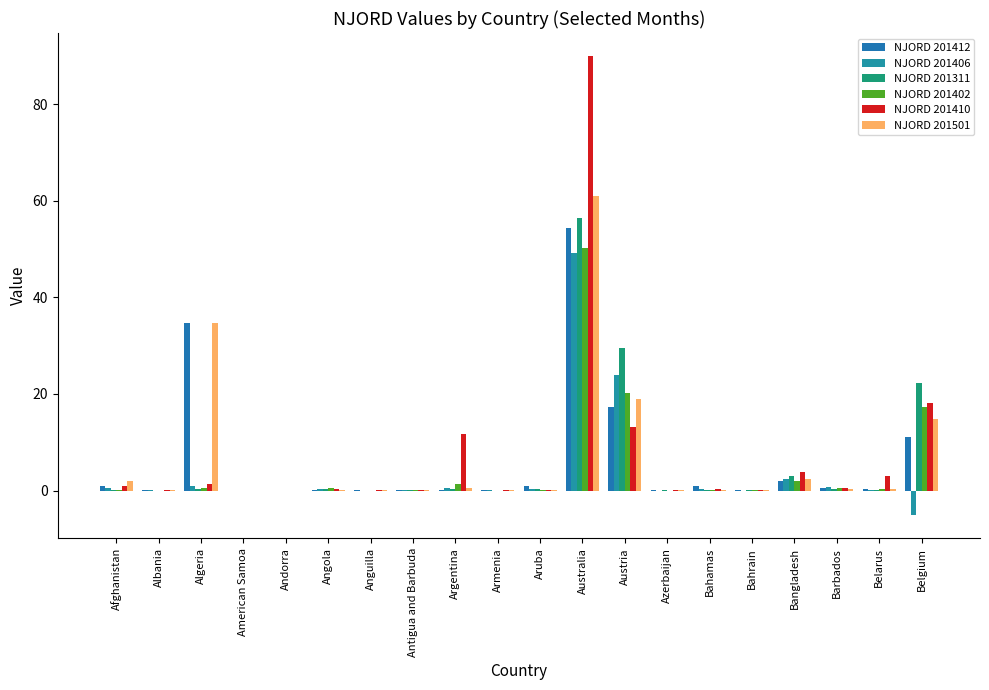

Which has a higher value, Bangladesh or Albania?

Bangladesh